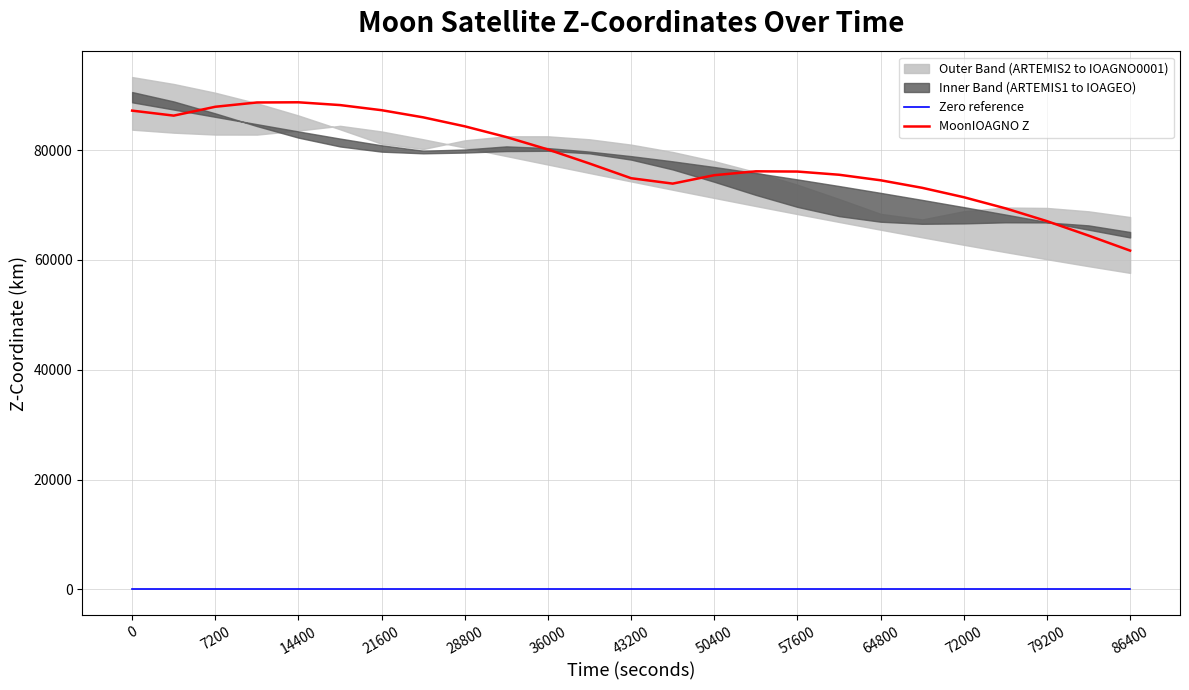

Is this an area chart (filled region under the line)?

No